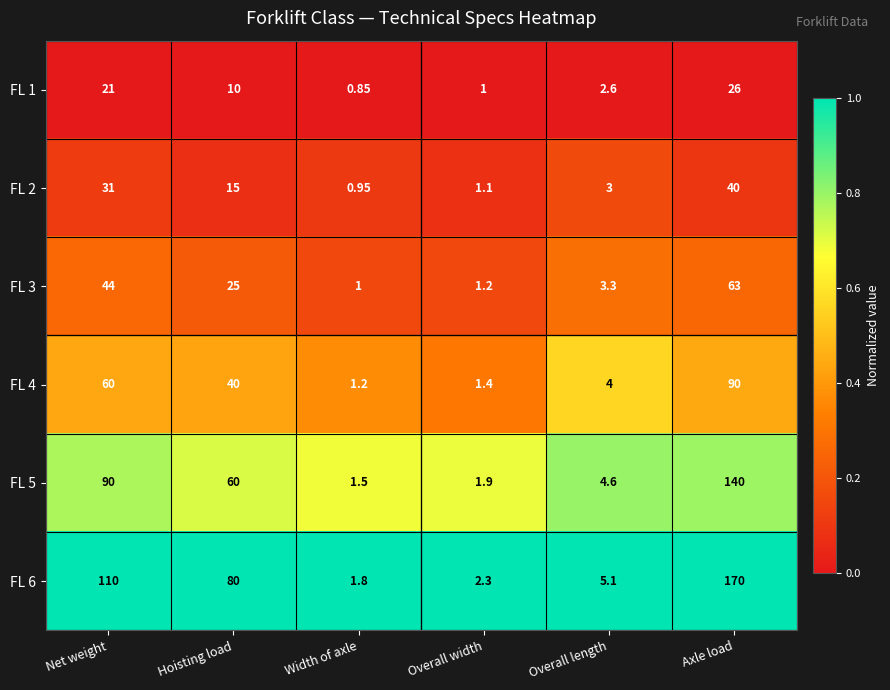

At which category is the sum across all series the highest?

Axle load